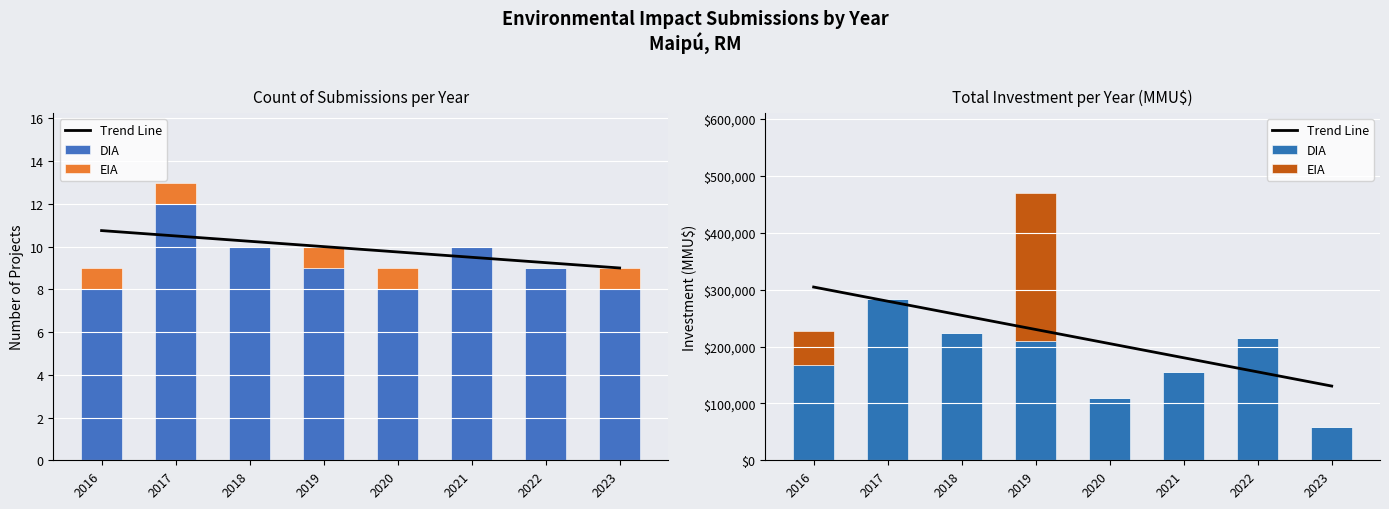

Reading right to left, transcribe all the data shown in this chart.

Trend Line: 130494.7	155363.1	180231.5	205099.9	229968.3	254836.7	279705.2	304573.6
DIA: 57840.0	214167.0	155860.0	109837.0	210557.0	222943.0	283395.0	166674.0
EIA: 0.0	0.0	0.0	0.0	259000.0	0.0	0.0	60000.0